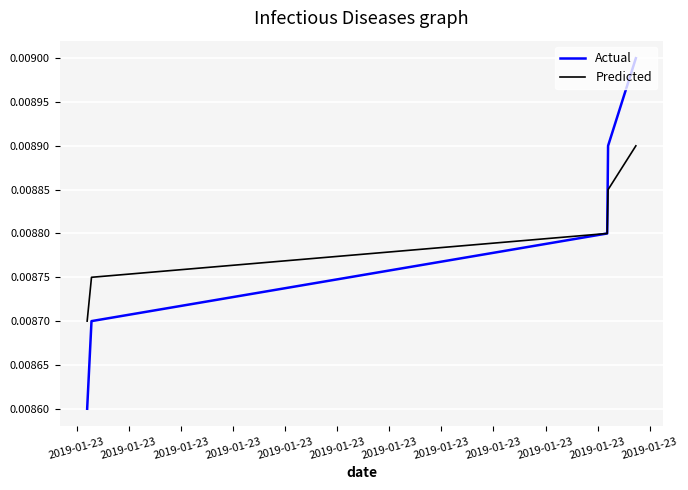

How many intersections are there between Actual and Predicted?

1